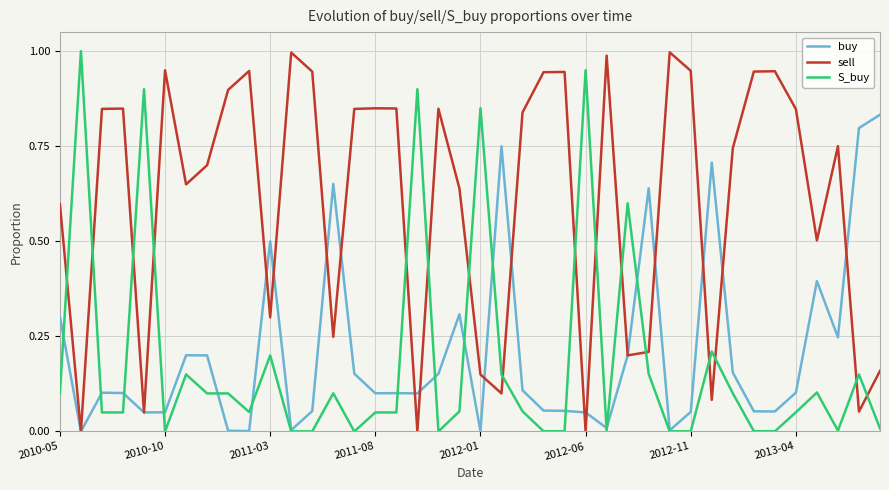

Count the number of data series in this chart.

3